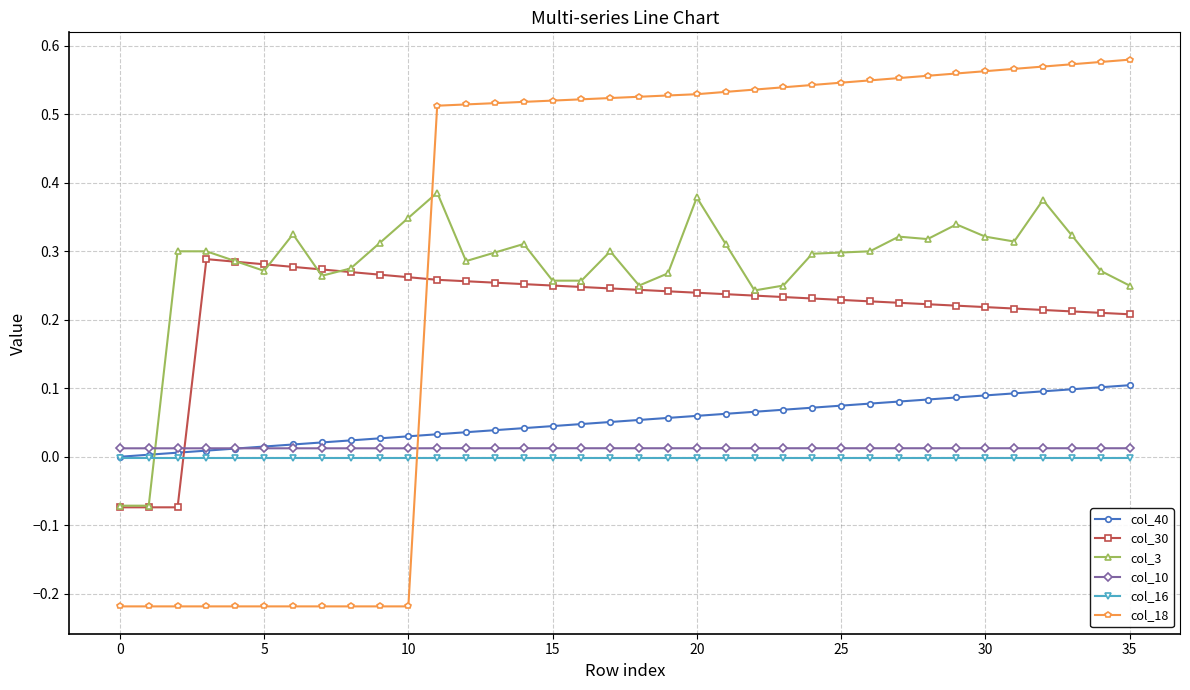

Does the chart display data point markers on the line(s)?

Yes